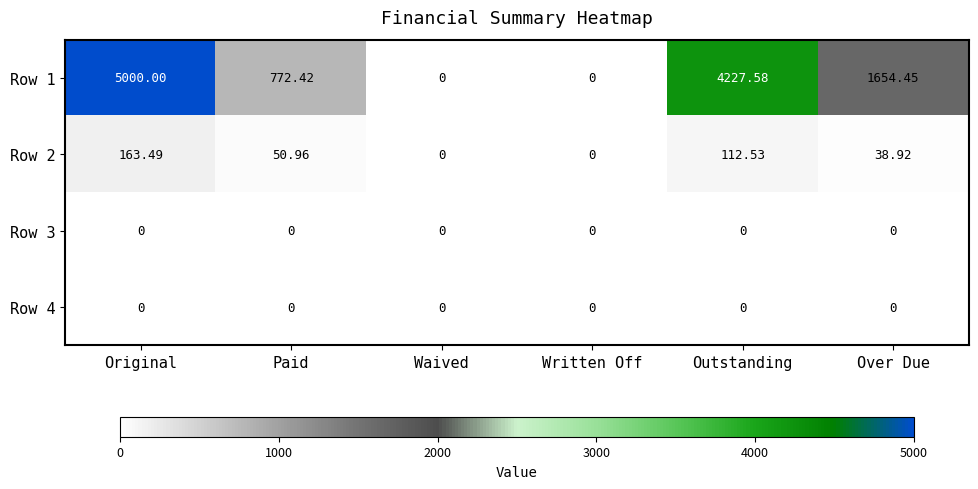

At which category does the chart reach its peak across all series?

Original